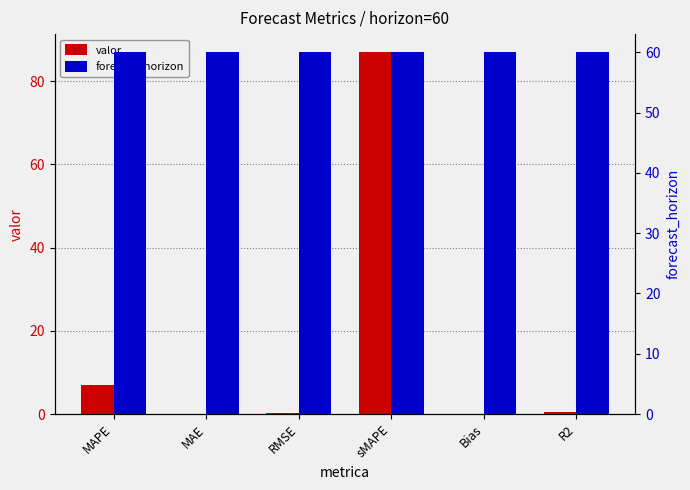

What is the sum of the valor values at Bias and RMSE?

0.3